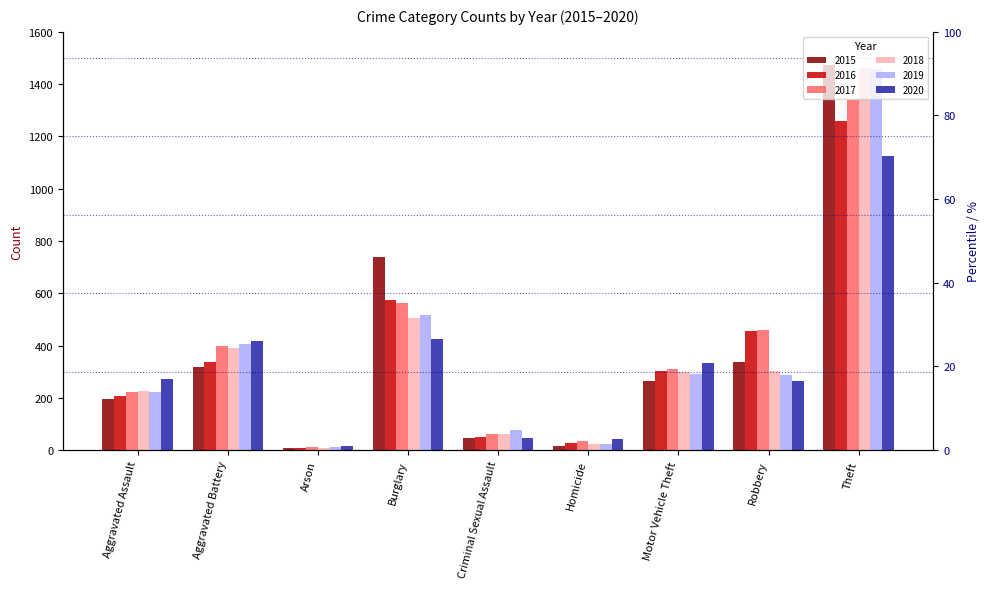

At which label does 2015 first exceed 263?

Aggravated Battery